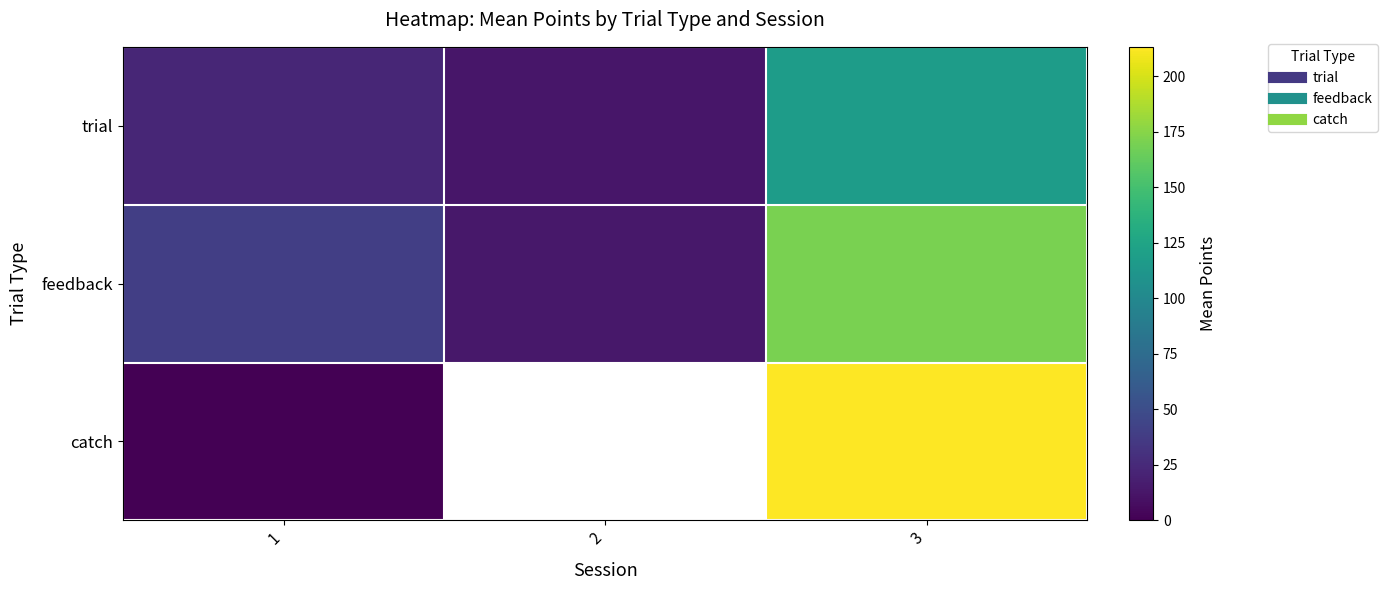

Which series changed the most between 2 and 3?

feedback